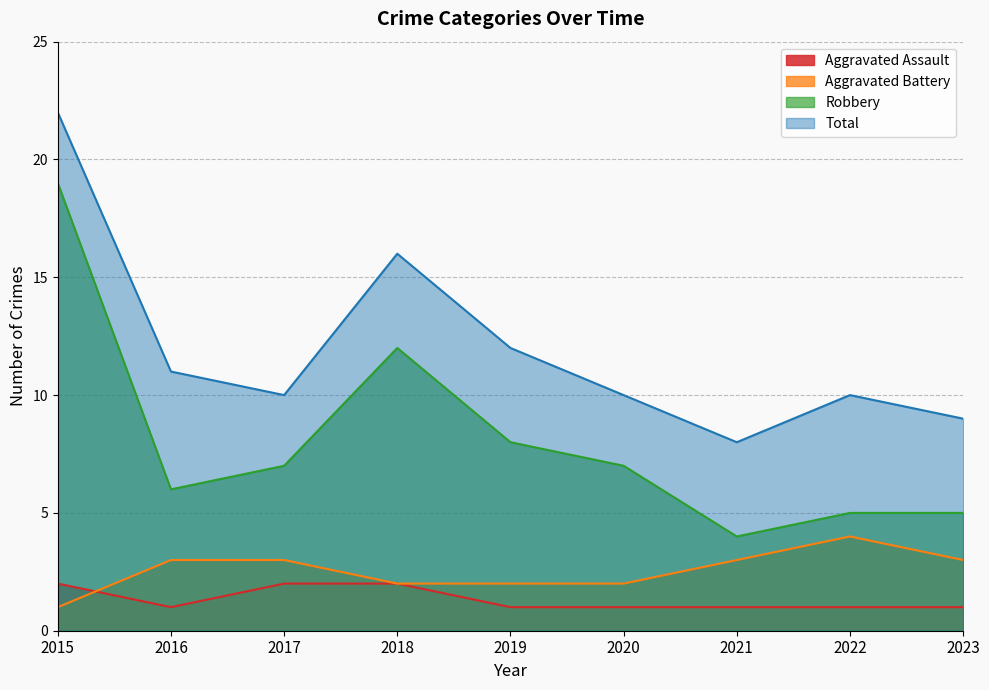

The Total series shows 5 at 2018. True or false?

False